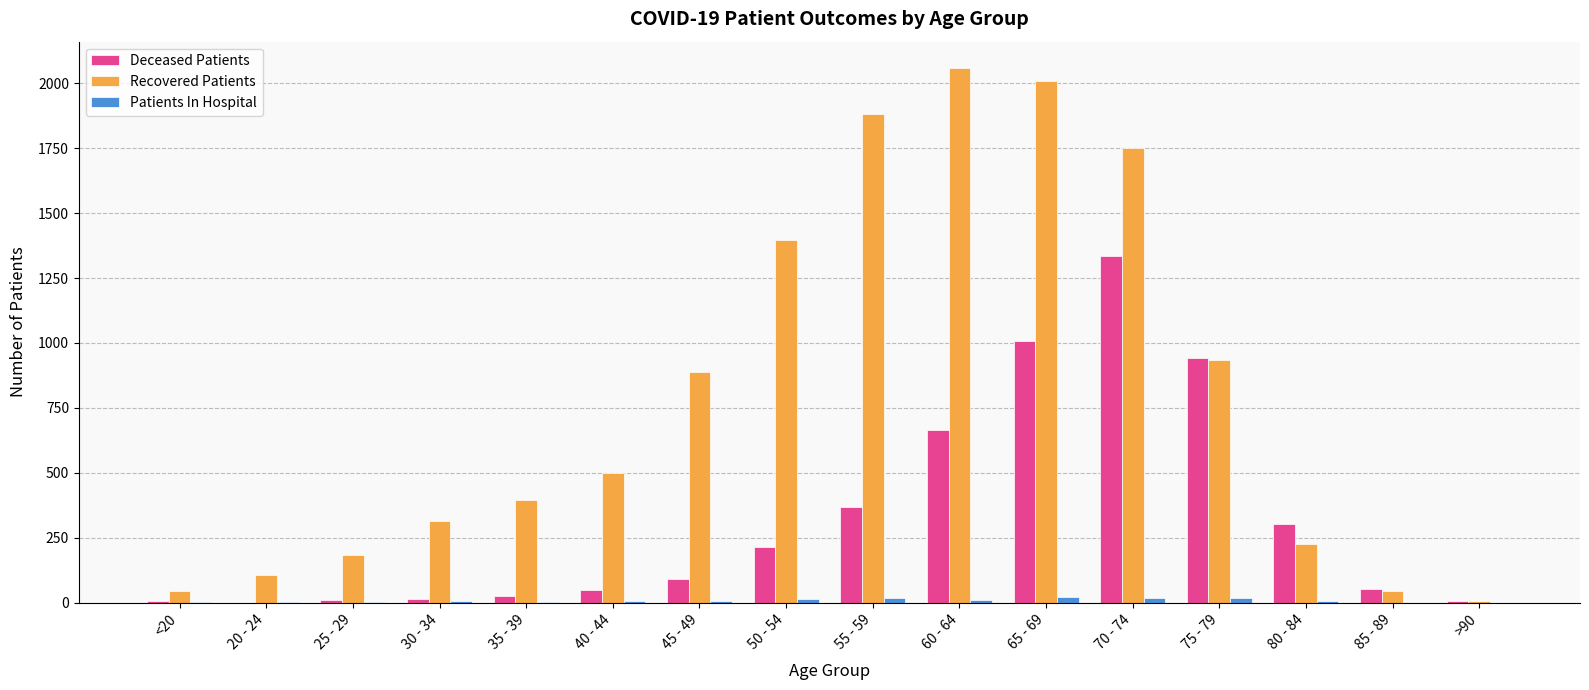

The value of Deceased Patients at 45 - 49 is 25. True or false?

False